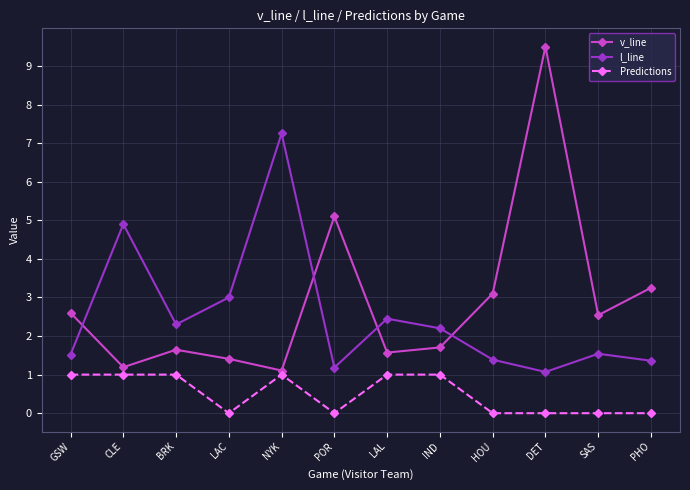

Which category has the highest value across all series?

DET